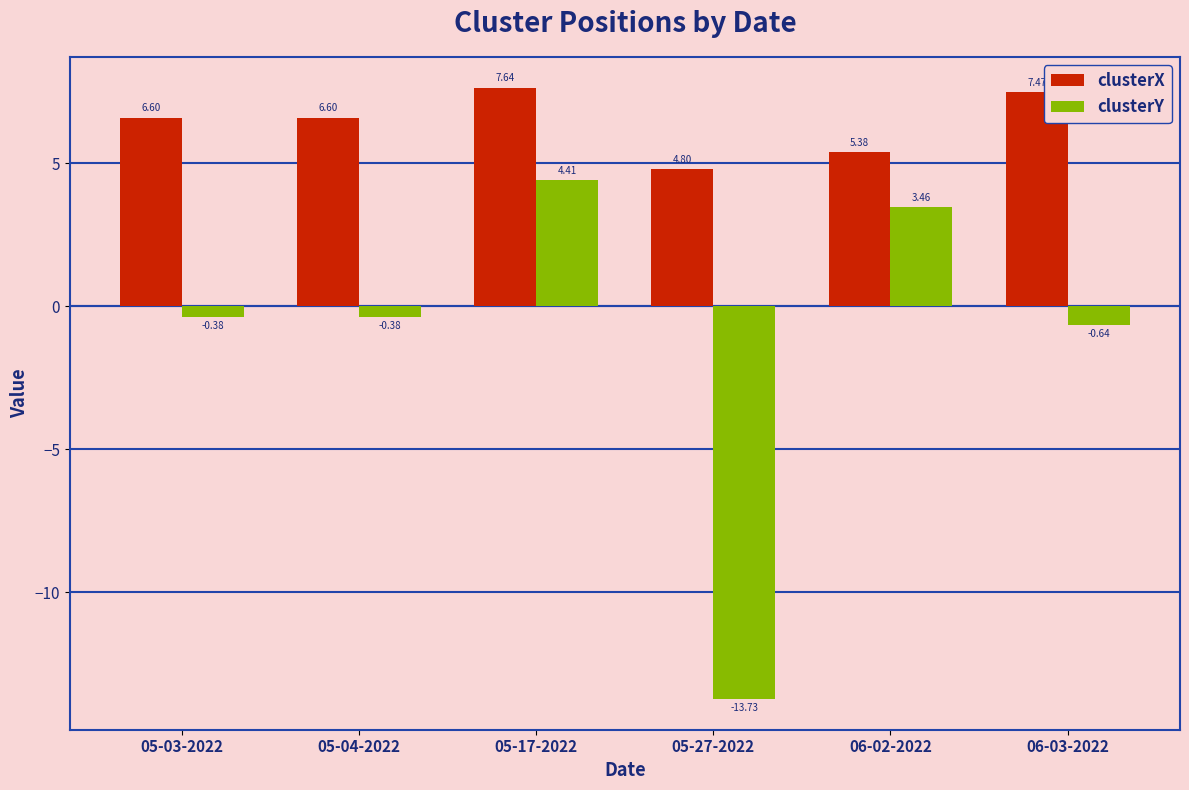

What is the difference between the maximum and minimum values in the clusterX series?

2.8